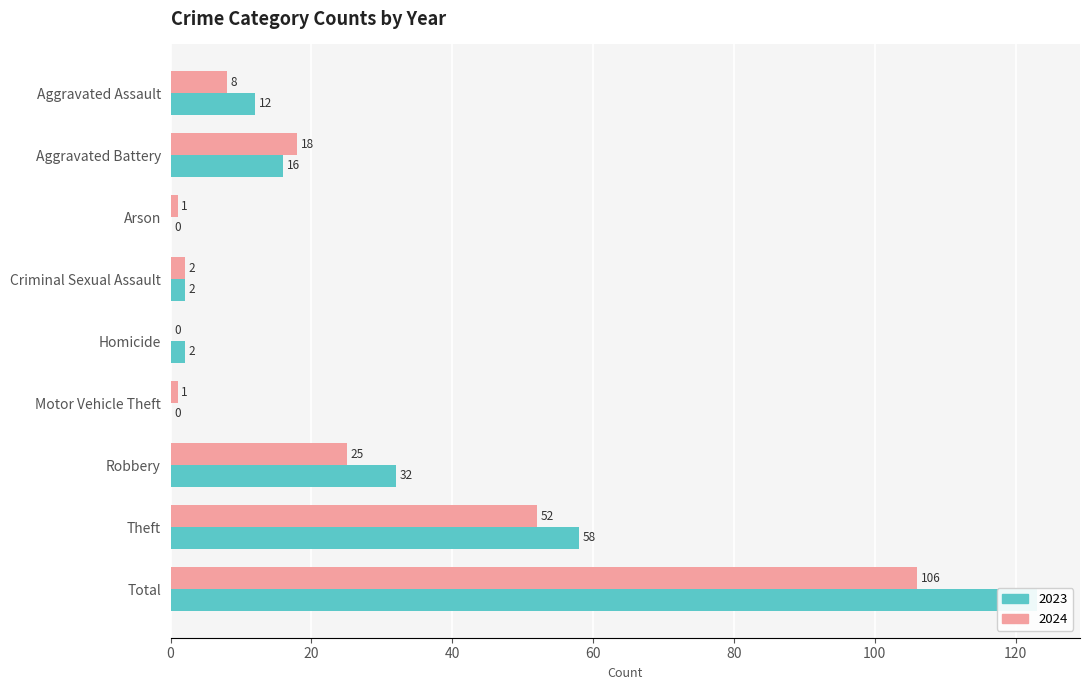

Which series changed the most between Aggravated Assault and Arson?

2023